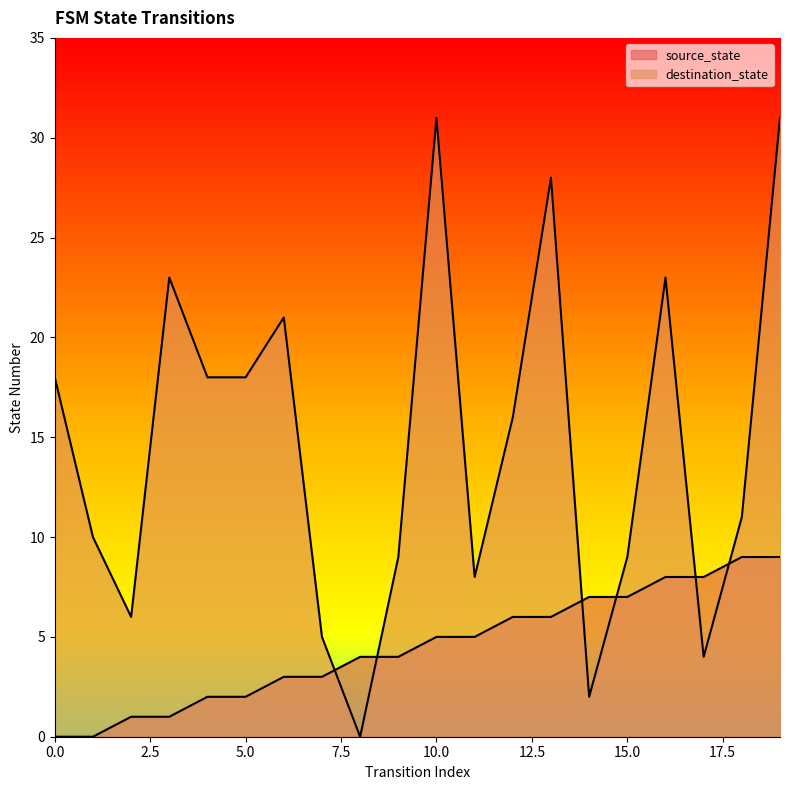

How many lines are shown in the chart?

2